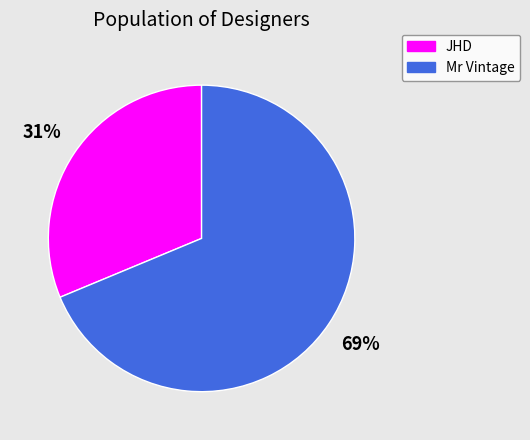

To the nearest percent, what percentage of the pie is JHD?

31%